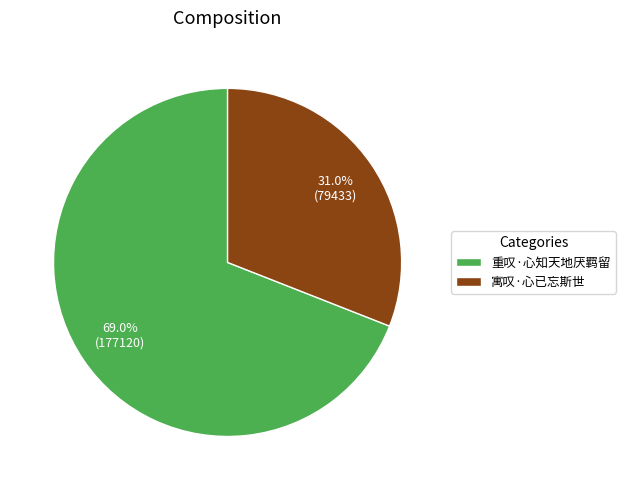

To the nearest percent, what portion does 寓叹·心已忘斯世 represent?

31%